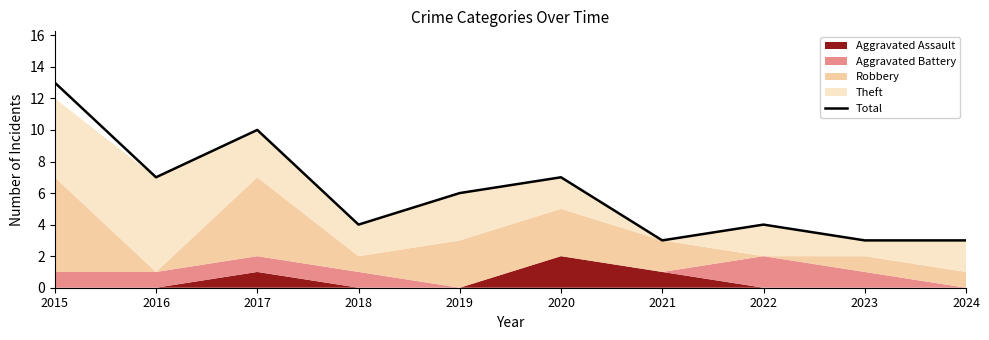

Read the value at 2016, to the nearest 10.

10